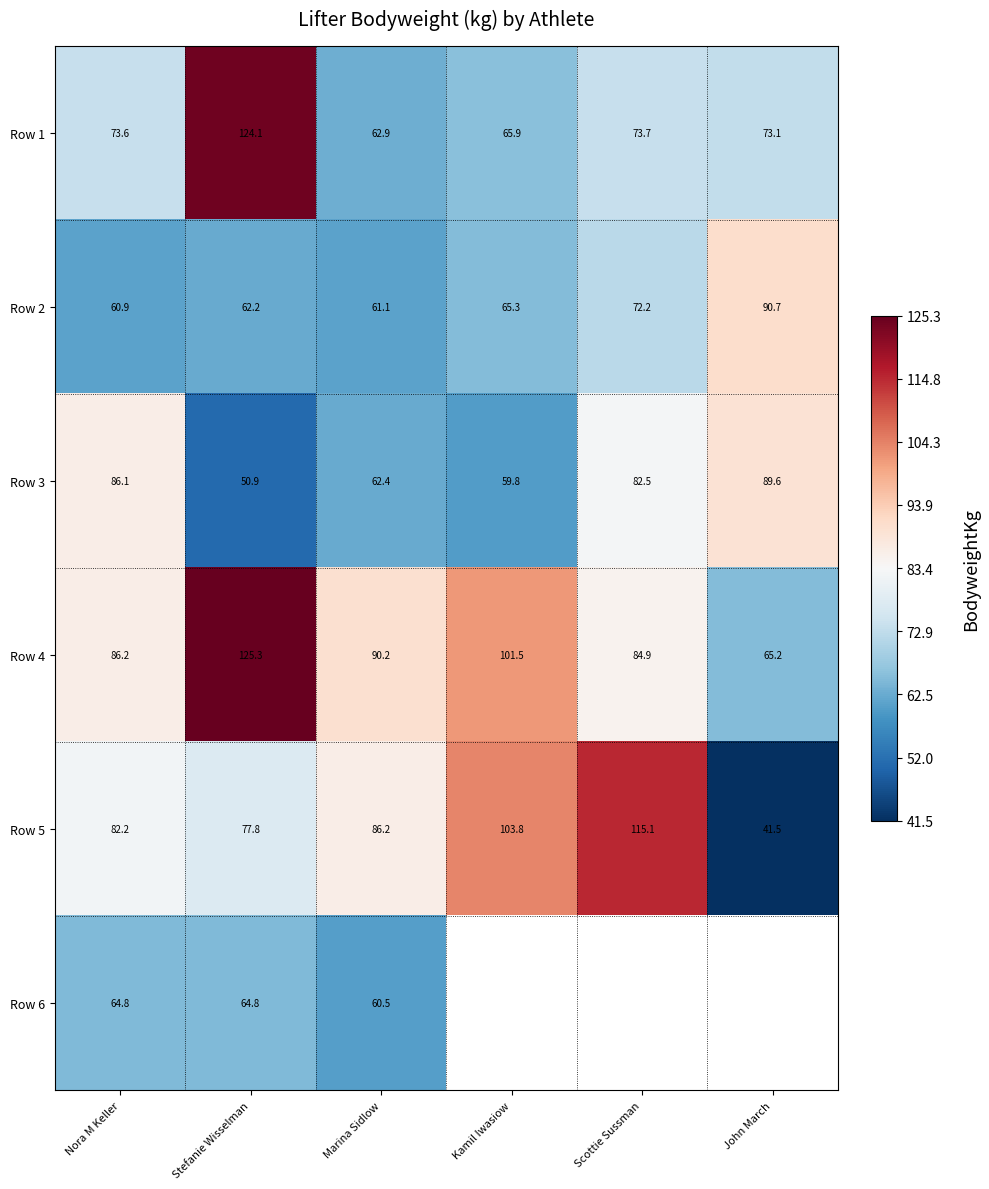

The Row 4 series shows 84.9 at Scottie Sussman. True or false?

True